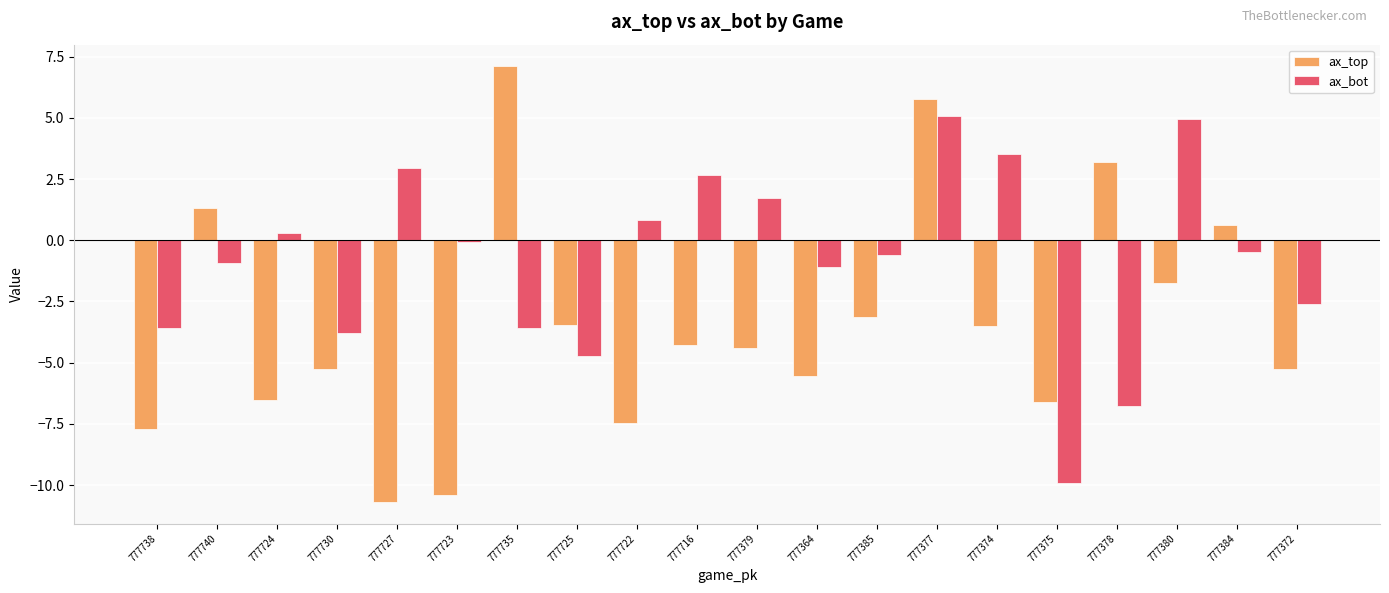

Which series has the largest range (max minus min)?

ax_top